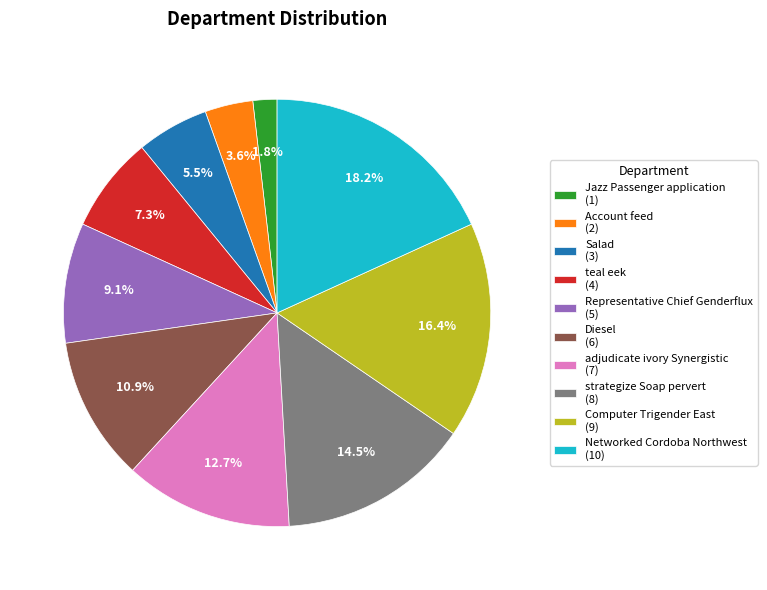

Combined, do Networked Cordoba Northwest and strategize Soap pervert account for over 50%?

No